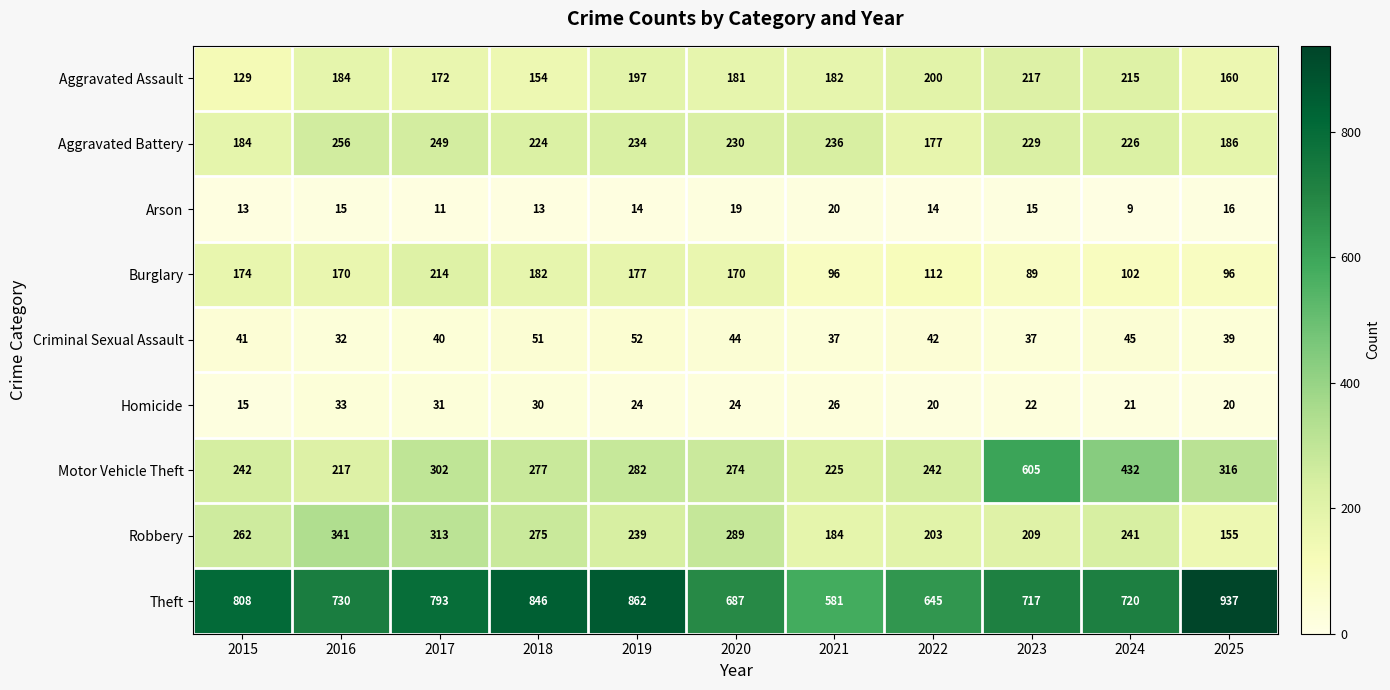

Which series has the largest range (max minus min)?

Motor Vehicle Theft